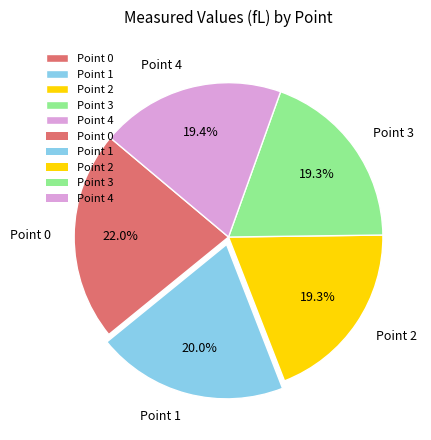

Is it true that Point 1 is 32% of the pie?

False